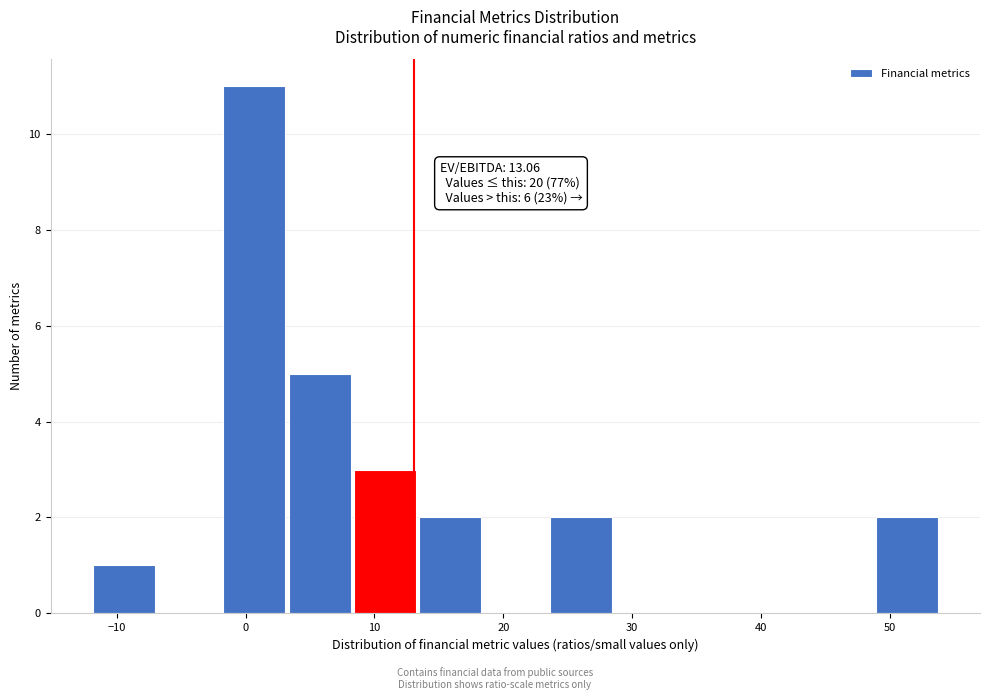

Which range on the x-axis has the tallest bar?

-2 to 3